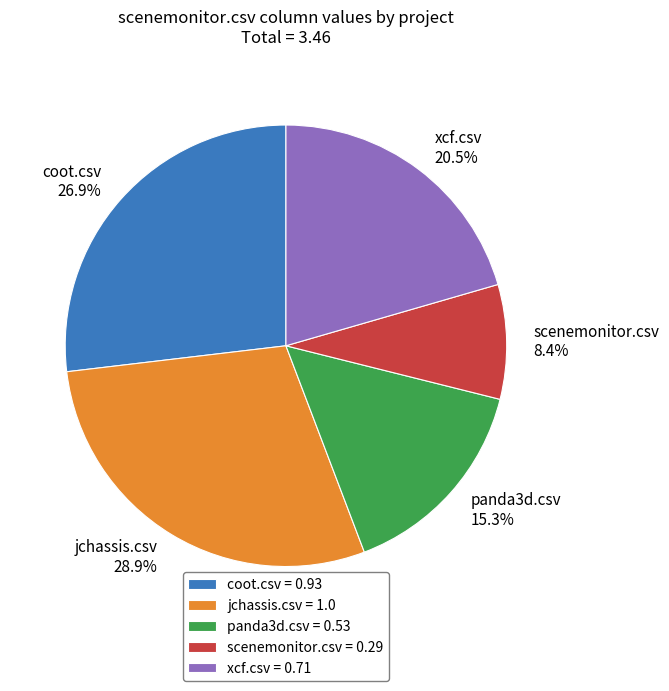

What is the largest slice in the pie chart?

jchassis.csv